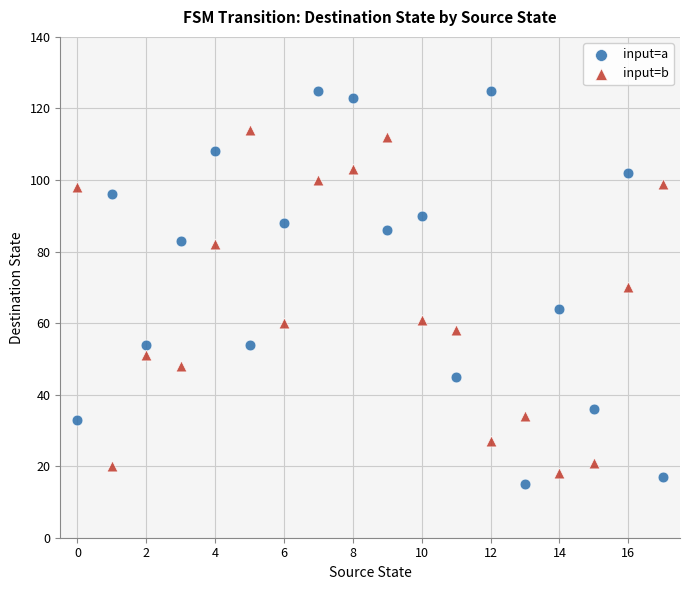

Which series has the widest spread of Y values?

input=a